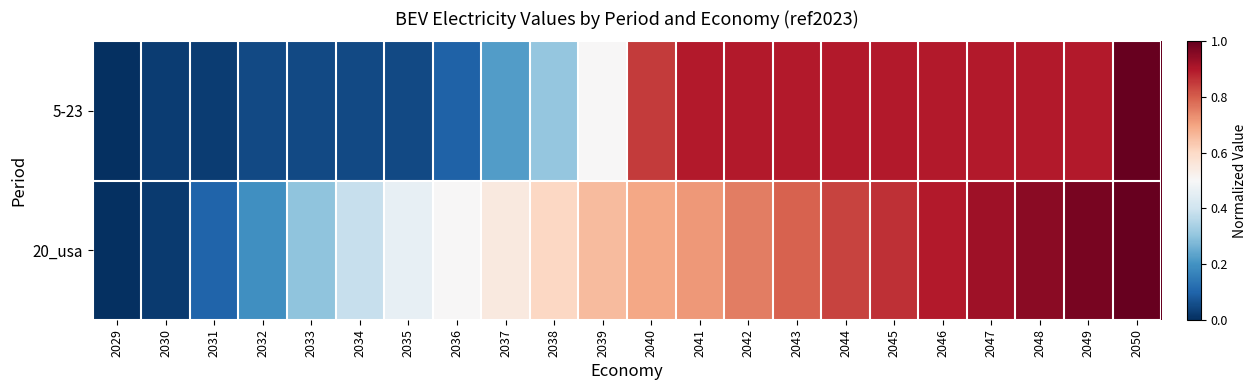

Count the number of categories in the chart.

22